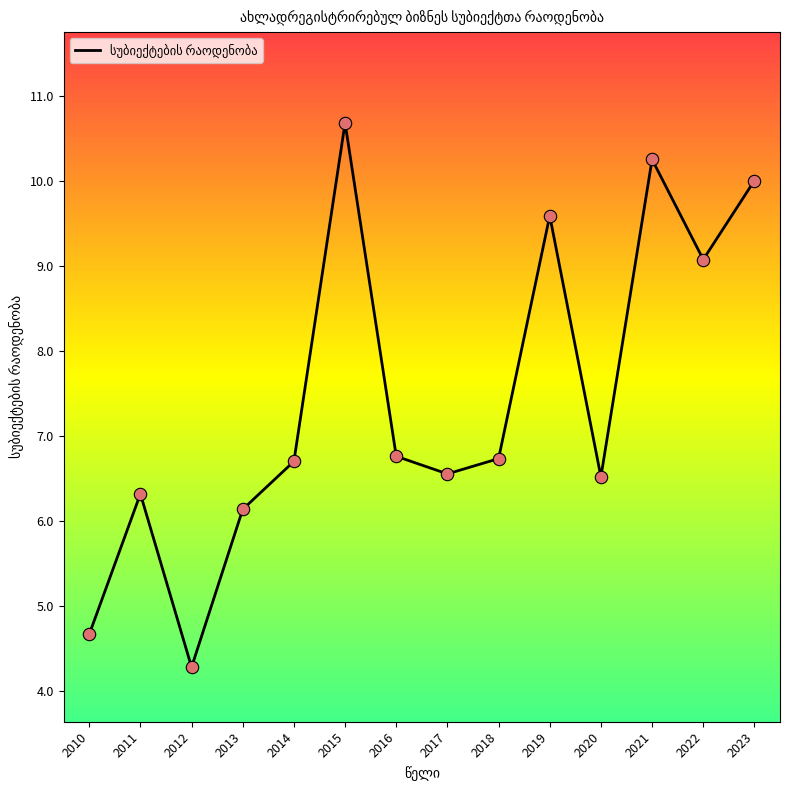

What is the change in value from 2010 to 2022?

+4.4